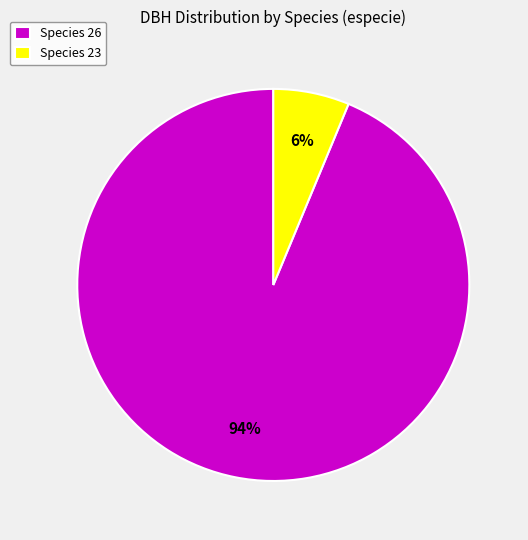

Combined, do Species 26 and Species 23 account for over 50%?

Yes